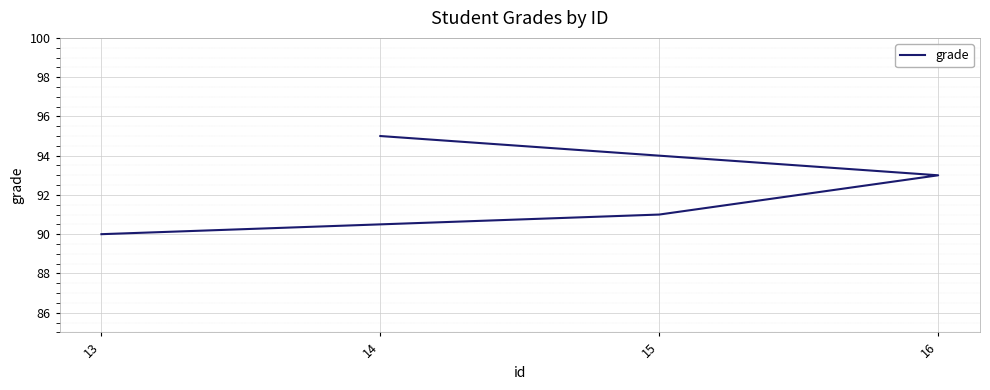

At which category does the chart reach its minimum across all series?

13